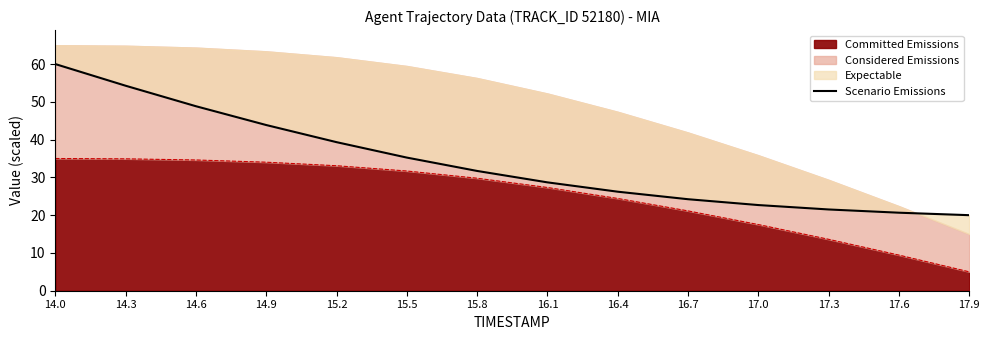

What is the highest value of the Committed Emissions series?

35.0